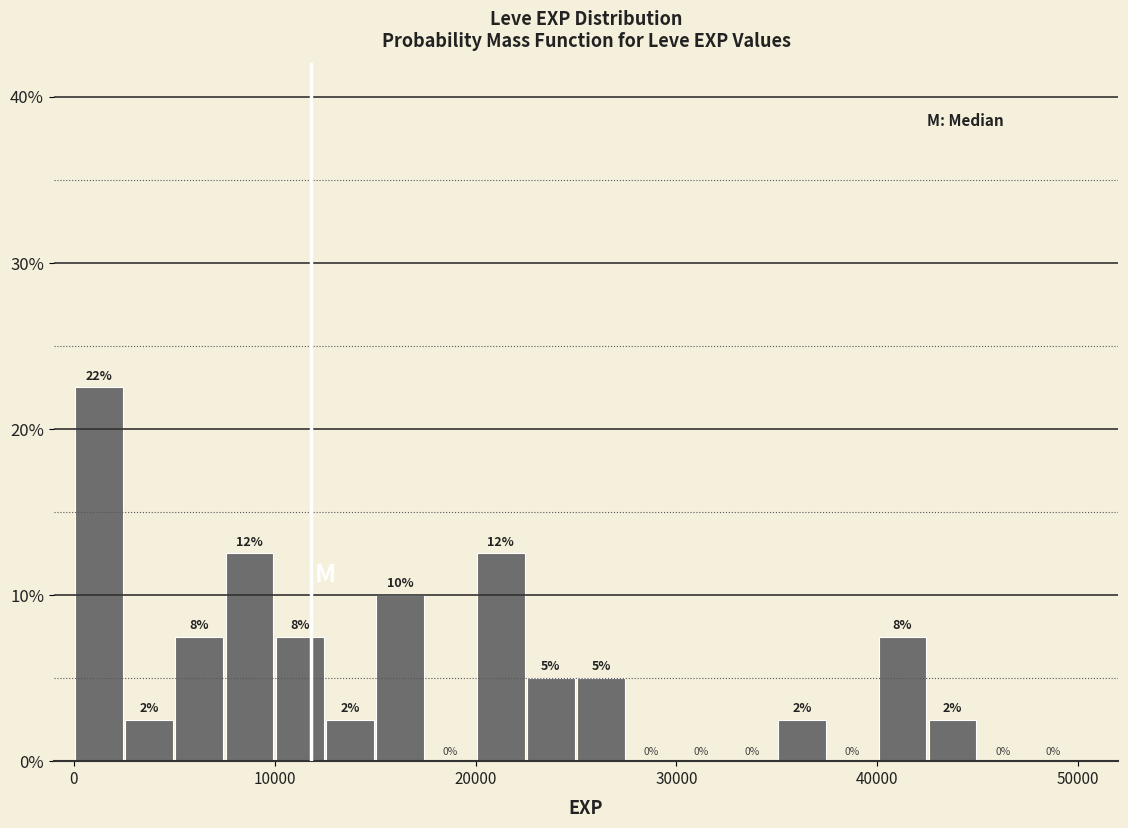

Around what value on the x-axis is the tallest bar? Give the approximate position of its centre, as read against the axis.

1000